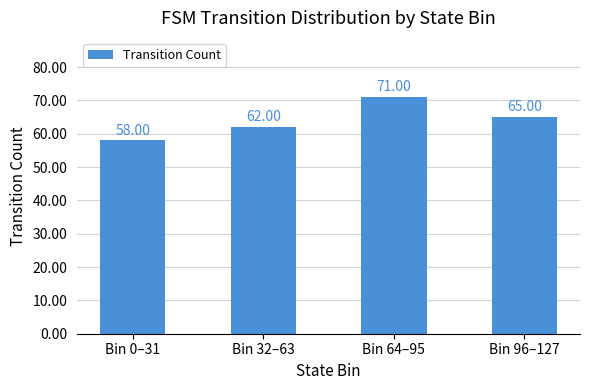

Between Bin 64–95 and Bin 96–127, which is larger?

Bin 64–95